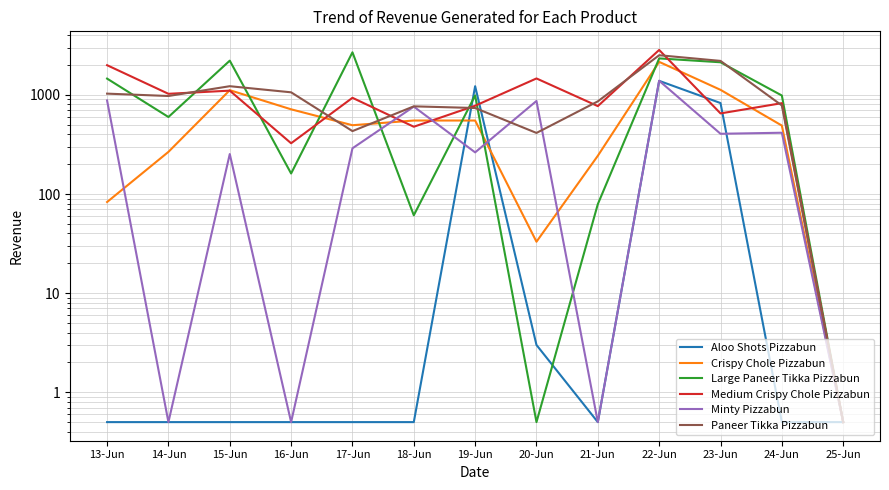

At 20-Jun, list the series in order from smallest to largest.

Large Paneer Tikka Pizzabun, Aloo Shots Pizzabun, Crispy Chole Pizzabun, Paneer Tikka Pizzabun, Minty Pizzabun, Medium Crispy Chole Pizzabun